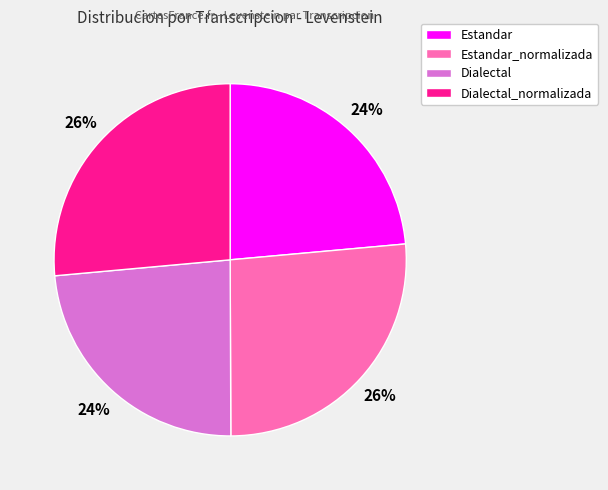

Is there a majority slice in this chart?

No